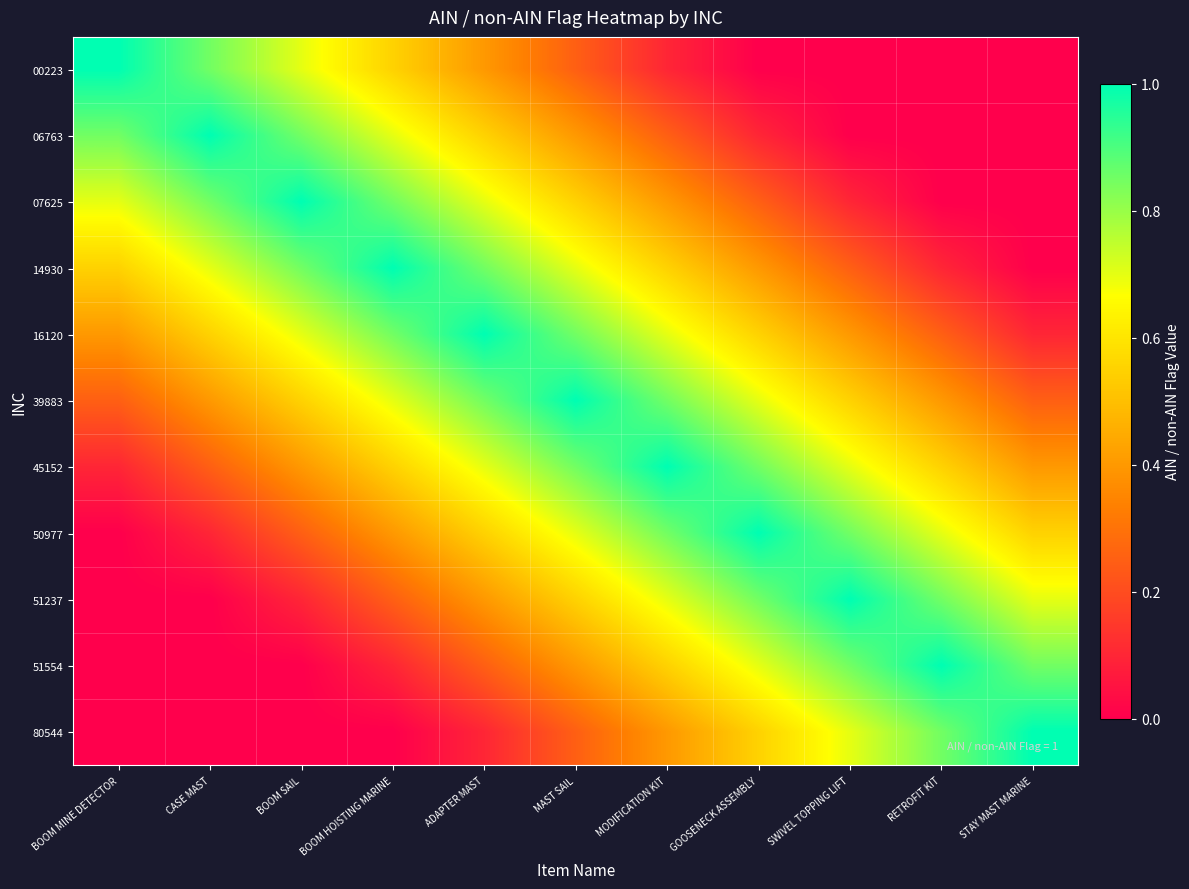

How many data points does each series have?

11